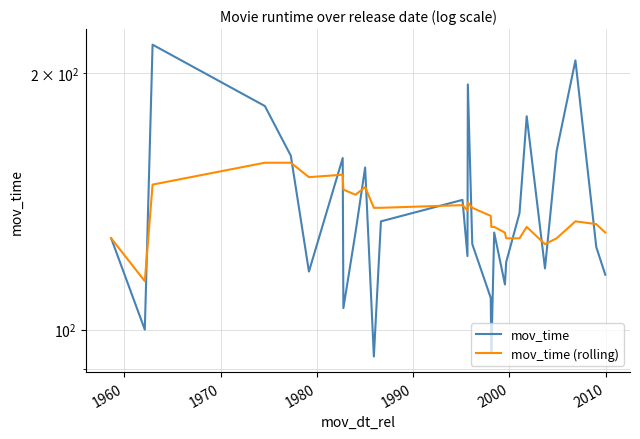

What is the difference between the second highest and second lowest values in the mov_time (rolling) series?

31